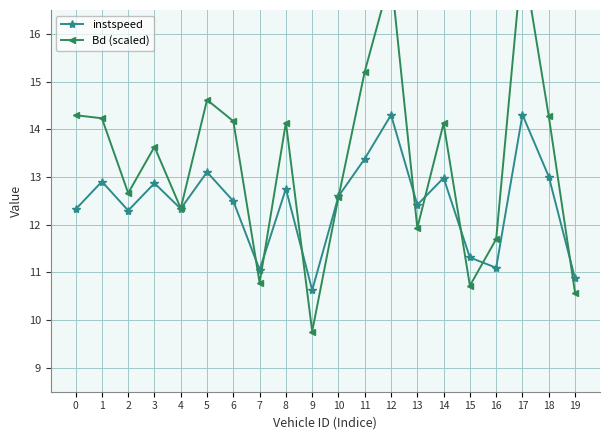

True or false: instspeed has a value of 8.0 at 13.

False